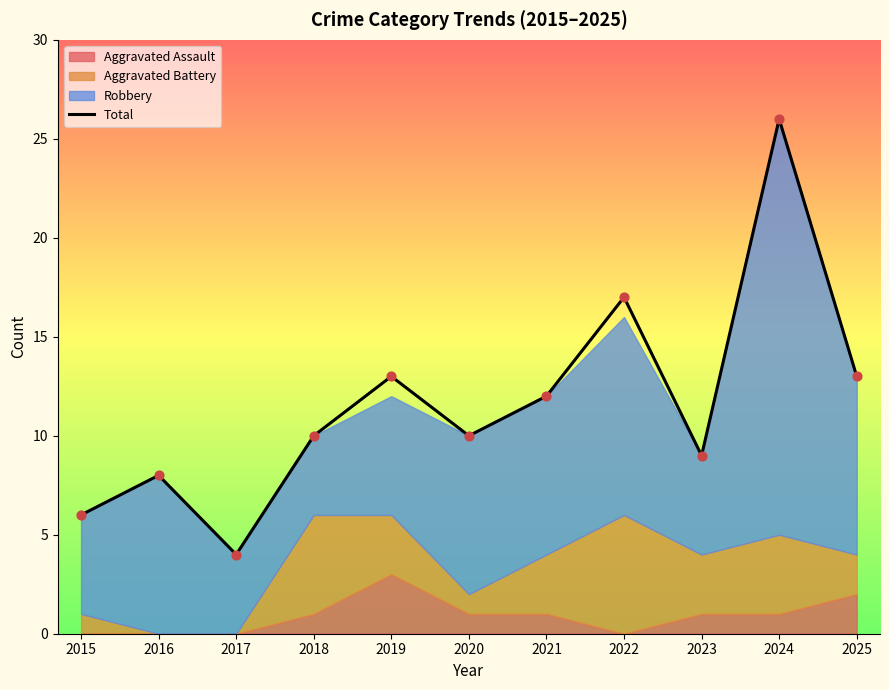

What is the change in value from 2019 to 2020?

-3